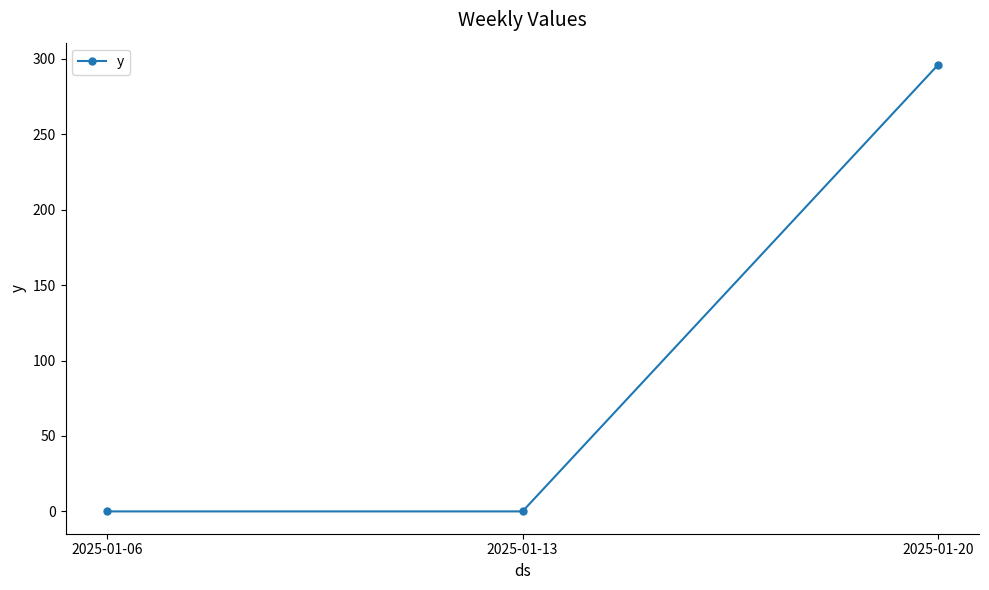

True or false: the data shows 296 at 2025-01-20.

True